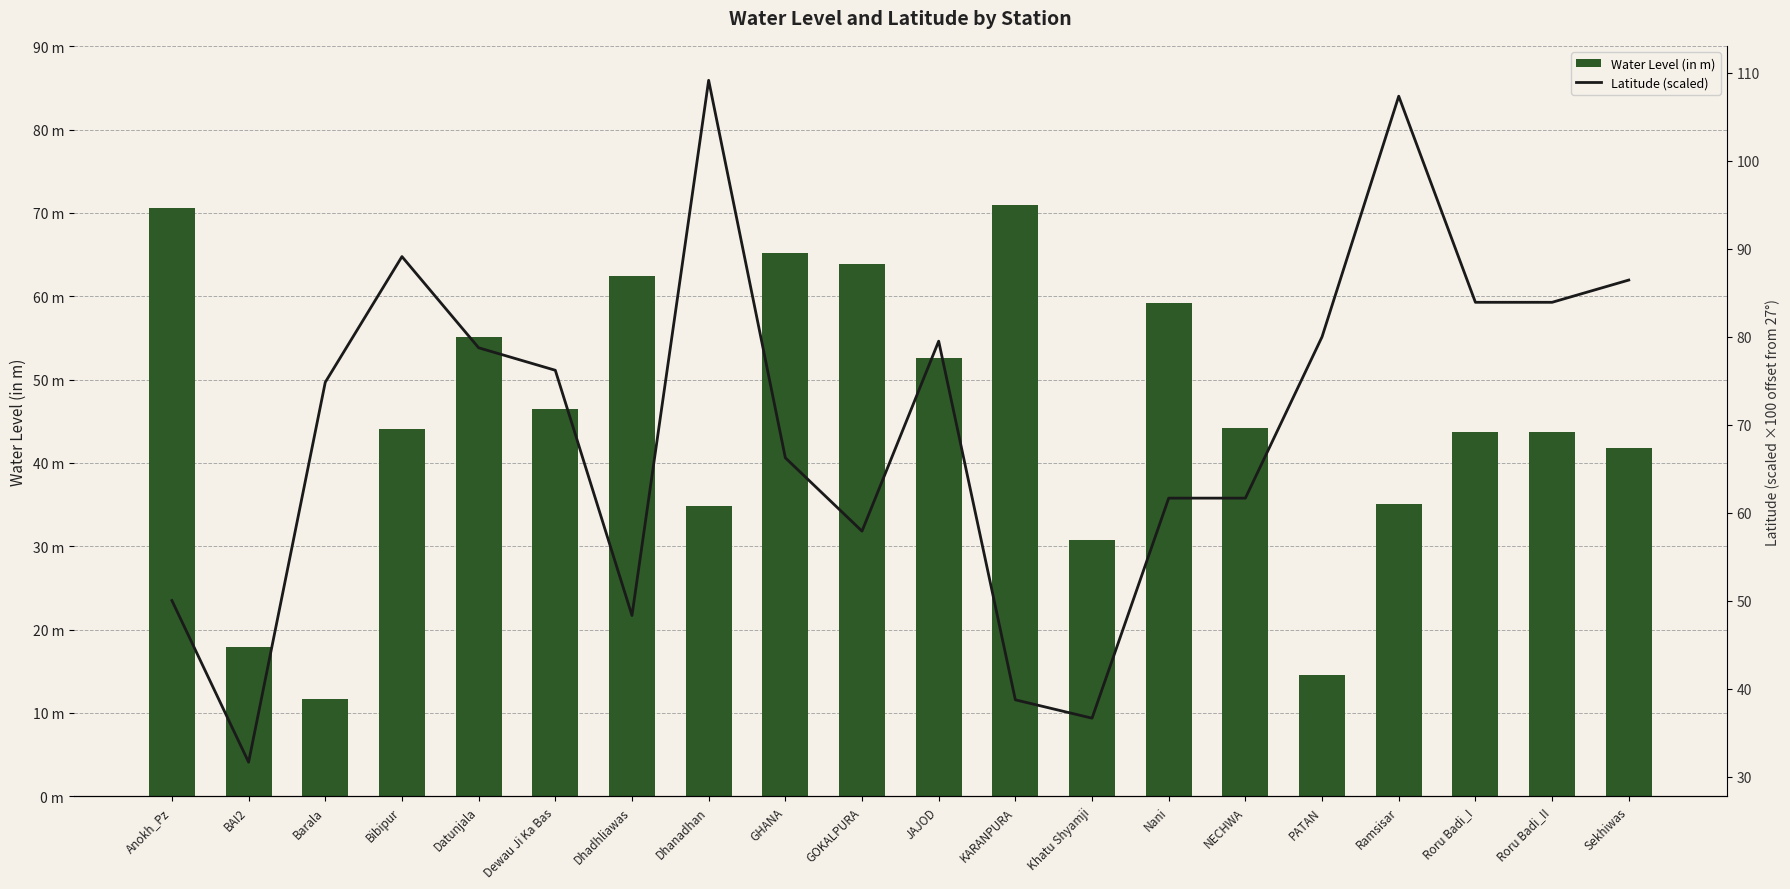

How many series are shown in this chart?

2